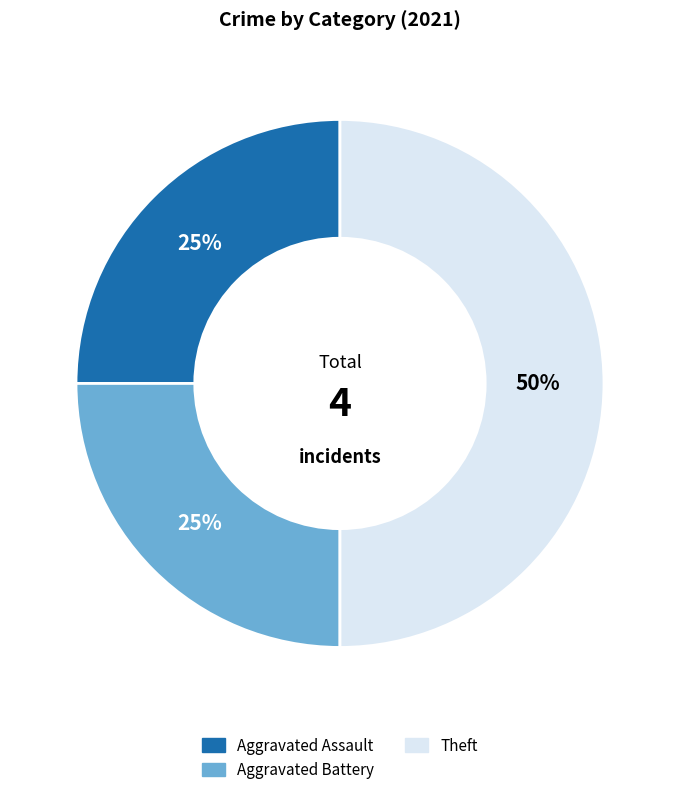

To the nearest percent, what is the difference between the largest and smallest slice percentages?

25%